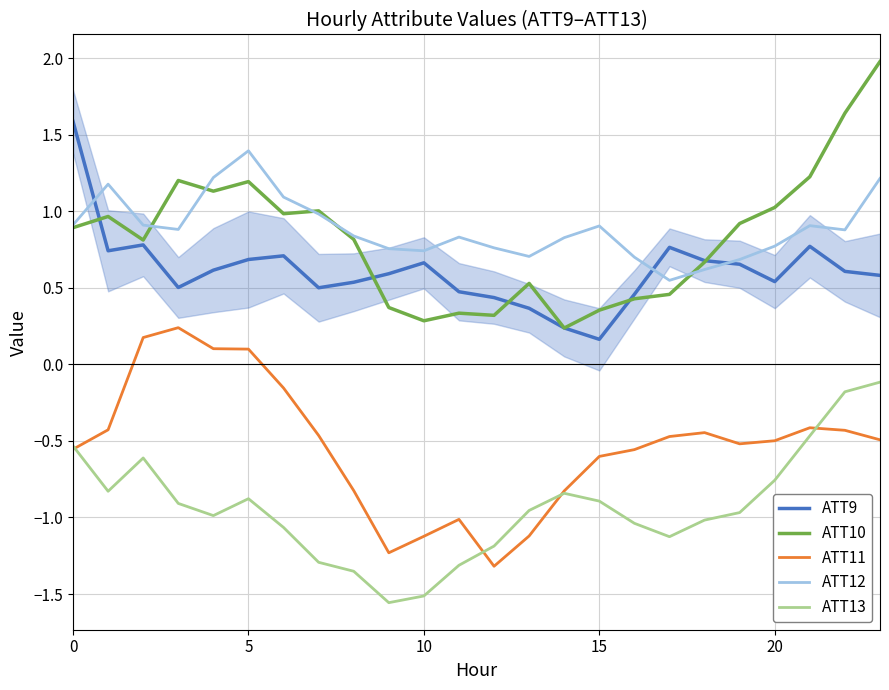

How many interior local valleys does the ATT11 series have?

3